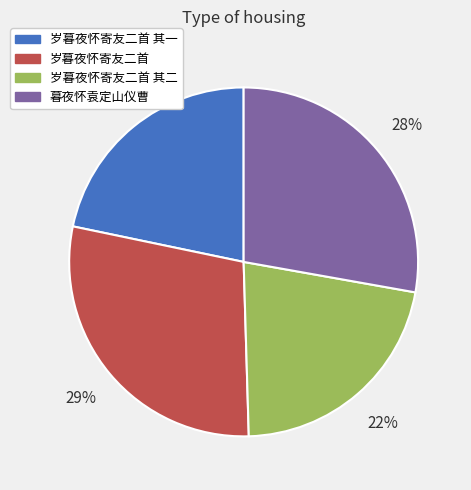

To the nearest percent, what is the average slice percentage?

25%